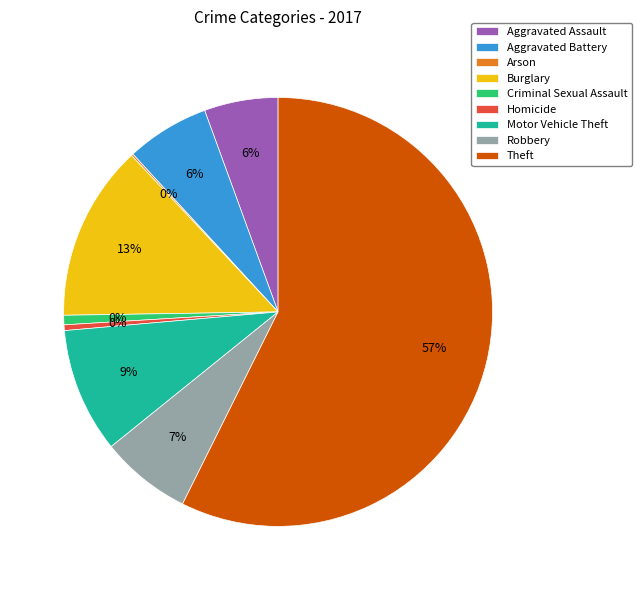

Rank the categories by value from lowest to highest.

Arson, Homicide, Criminal Sexual Assault, Aggravated Assault, Aggravated Battery, Robbery, Motor Vehicle Theft, Burglary, Theft